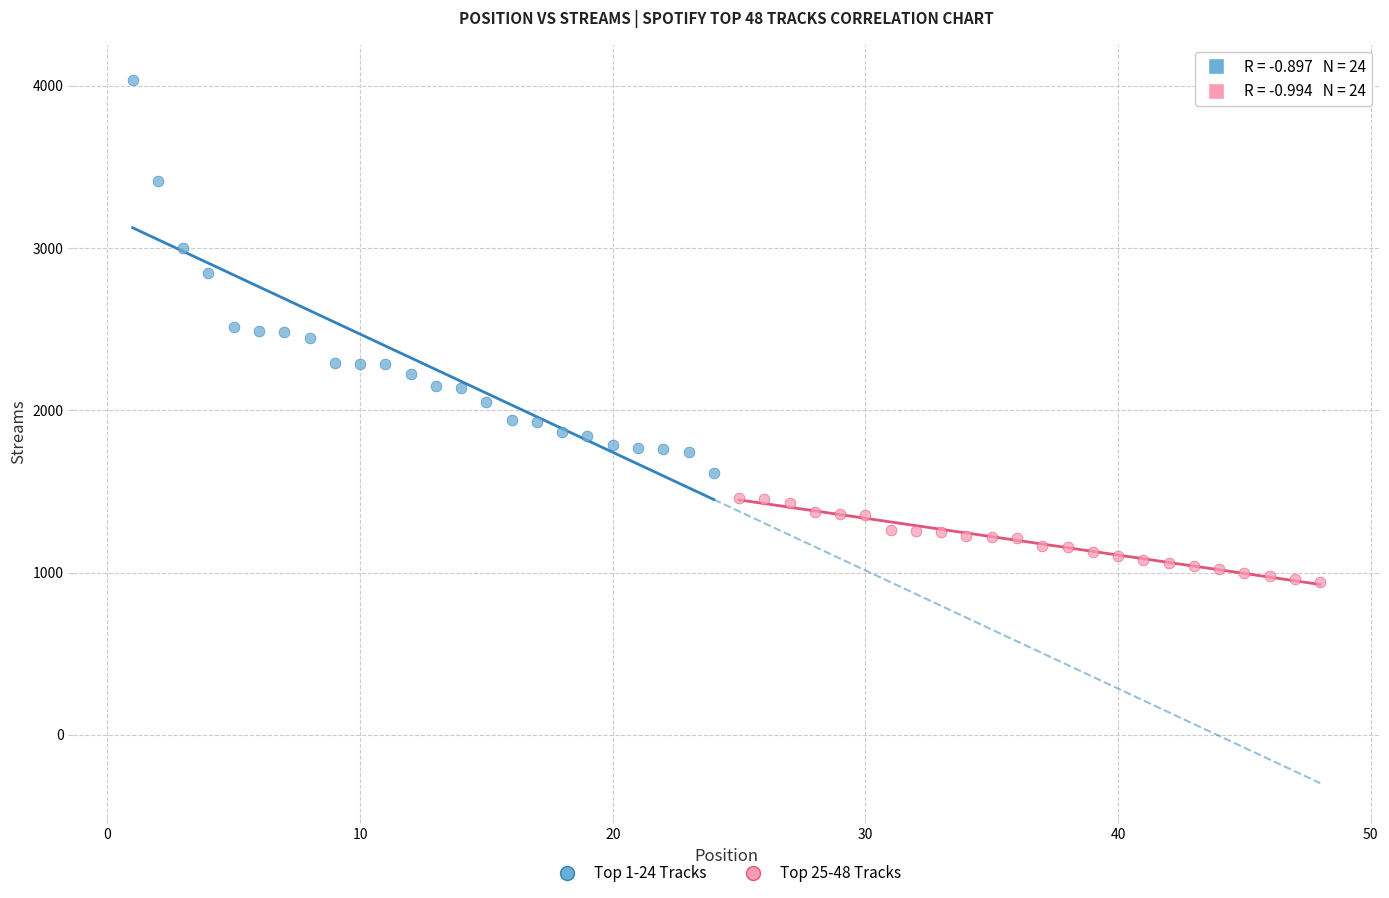

Which series contains the highest Y value?

Top 1-24 Tracks